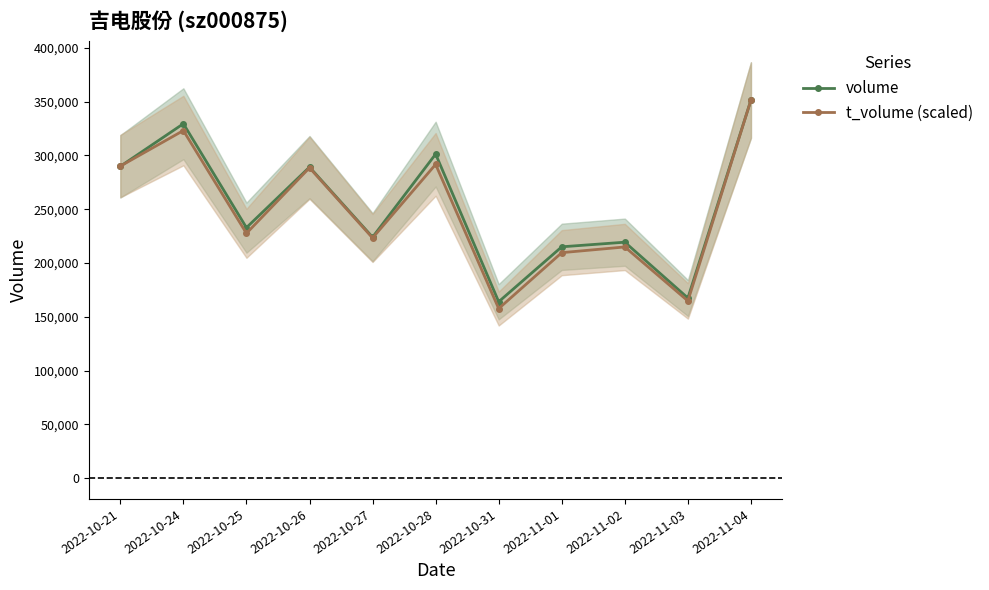

Rank the series at 2022-11-04 from lowest to highest value.

volume, t_volume (scaled)